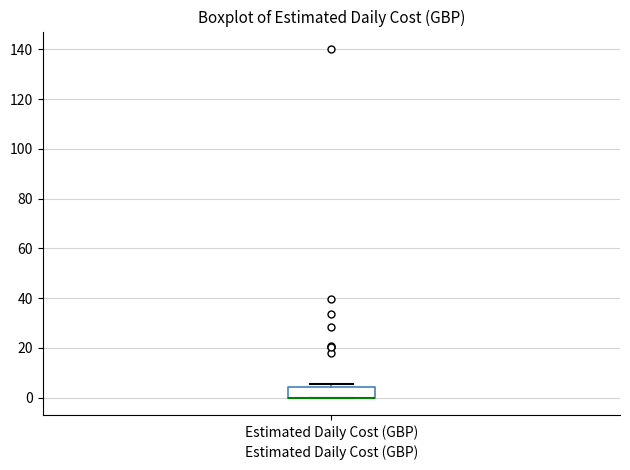

Read this box plot against the y-axis: the position of the median line, the range covered by the box, and the ends of both whiskers. The values are not printed on the chart, so give them approximately, as read against the axis.

median 0 (drawn on the box's lower edge), box 0 to 4, whiskers 0 to 6